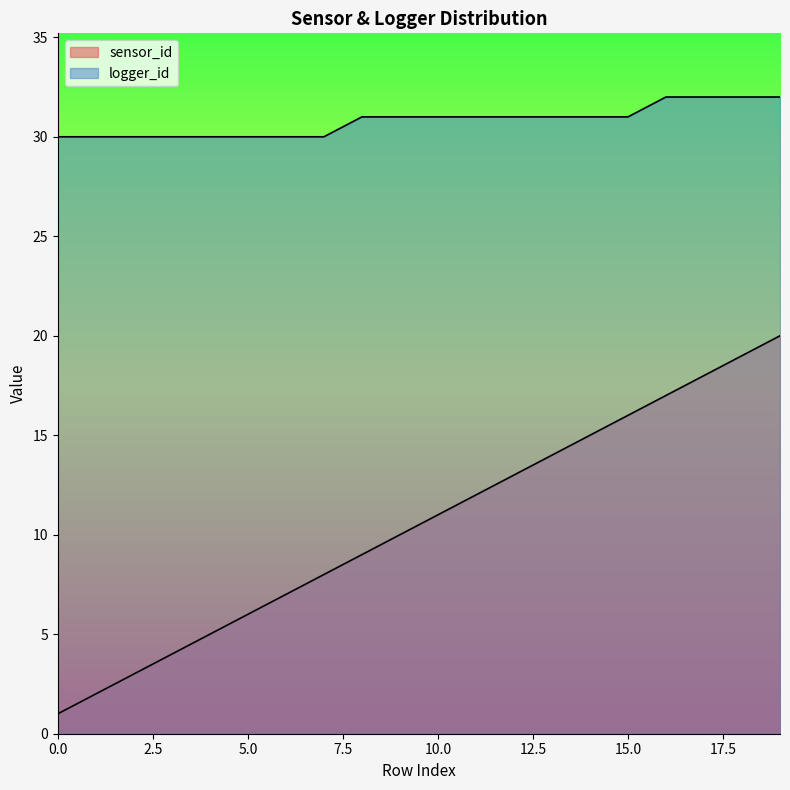

List the labels in order of logger_id value, smallest first.

0, 1, 2, 3, 4, 5, 6, 7, 8, 9, 10, 11, 12, 13, 14, 15, 16, 17, 18, 19